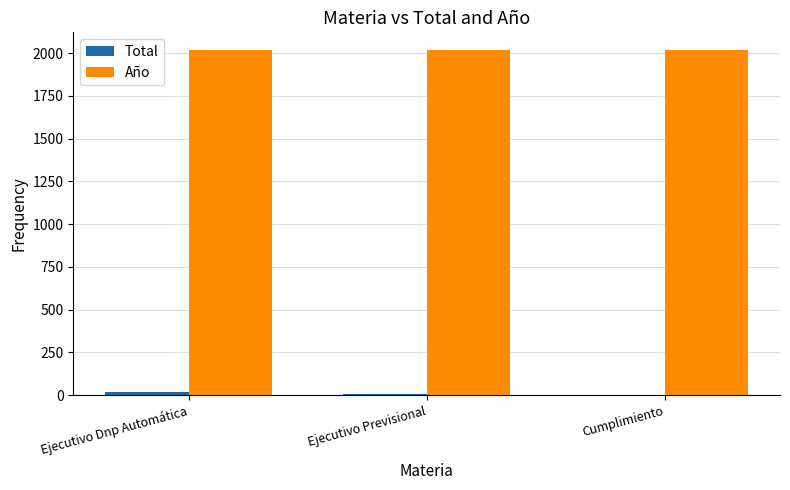

What is the greatest value displayed?

2021